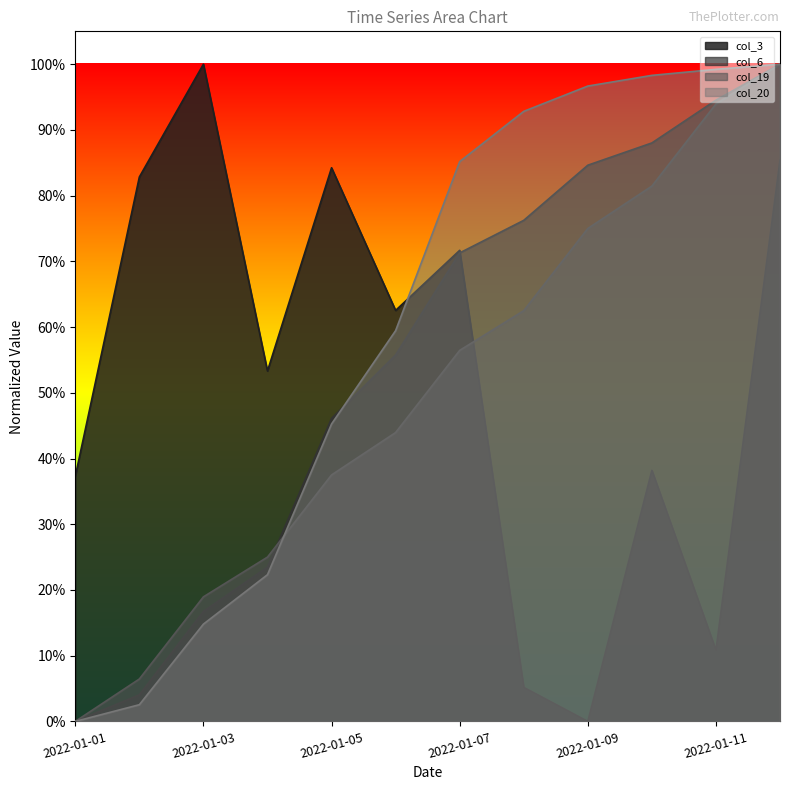

How many lines are shown in the chart?

4